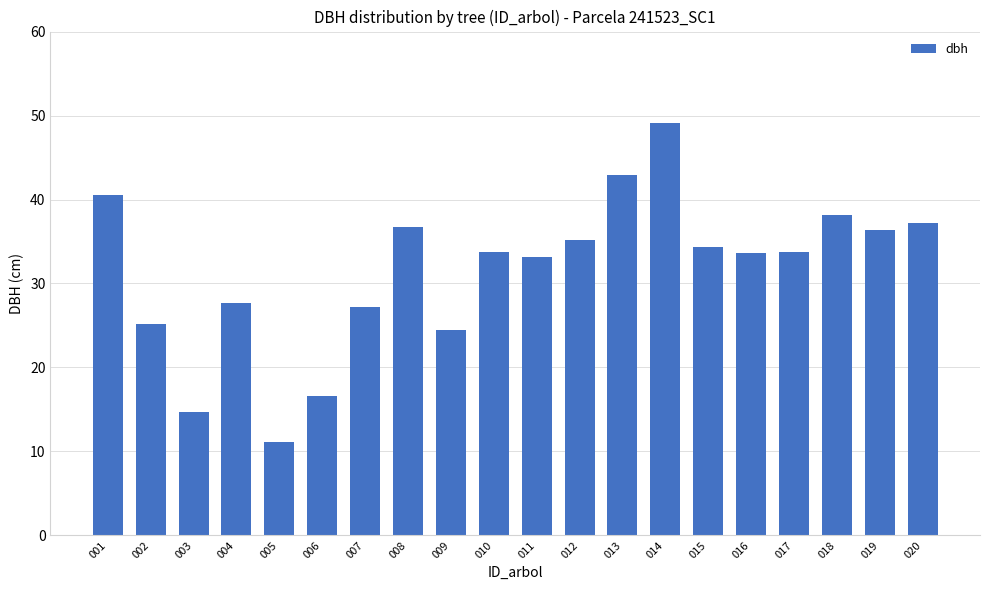

How many series are shown in this chart?

1